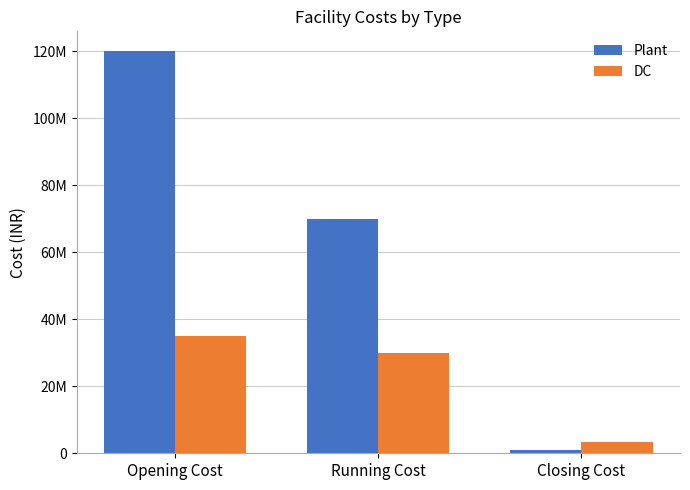

Does the chart contain stacked bars?

No